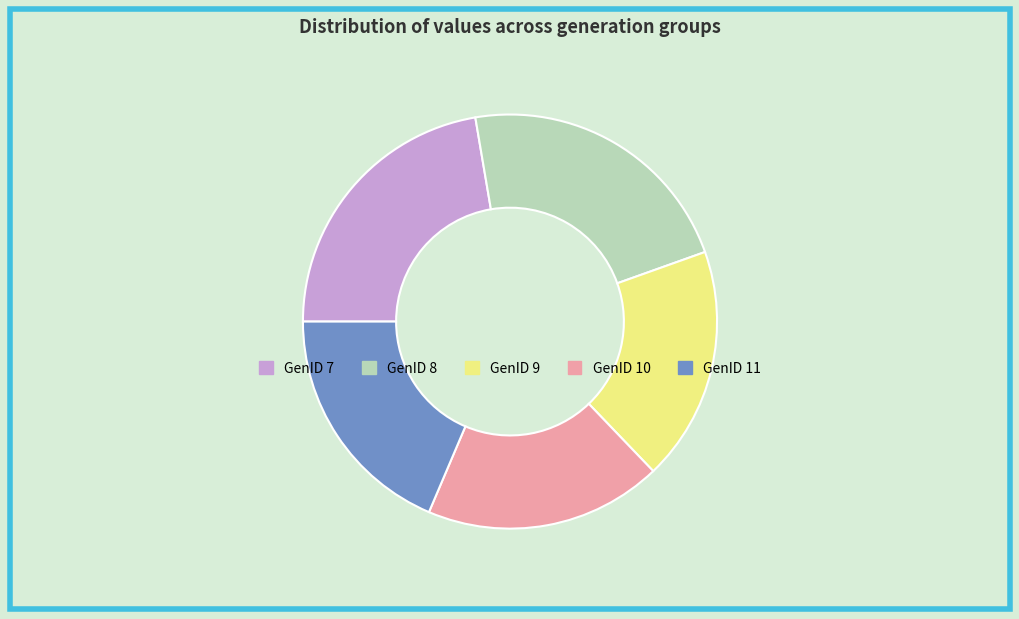

Is there a majority slice in this chart?

No